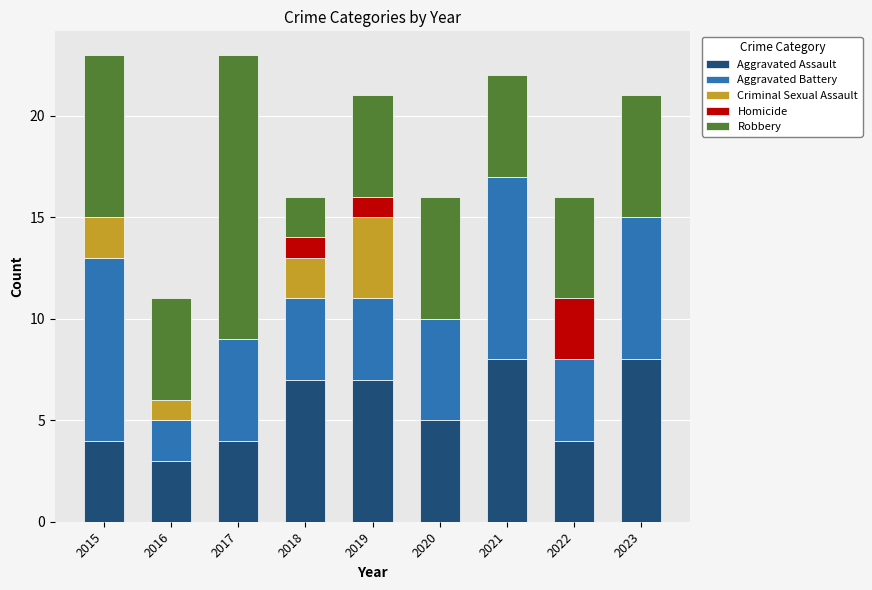

What is the maximum value for Aggravated Assault?

8